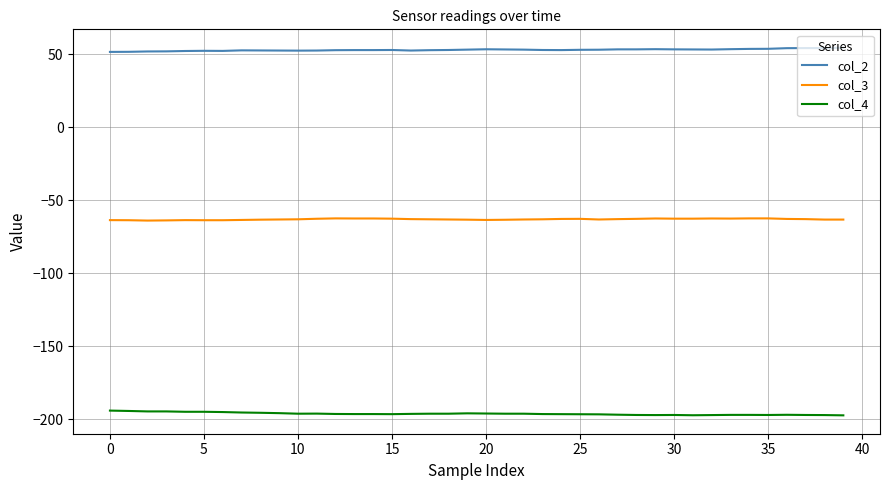

List the series in order of their peak value, highest first.

col_2, col_3, col_4